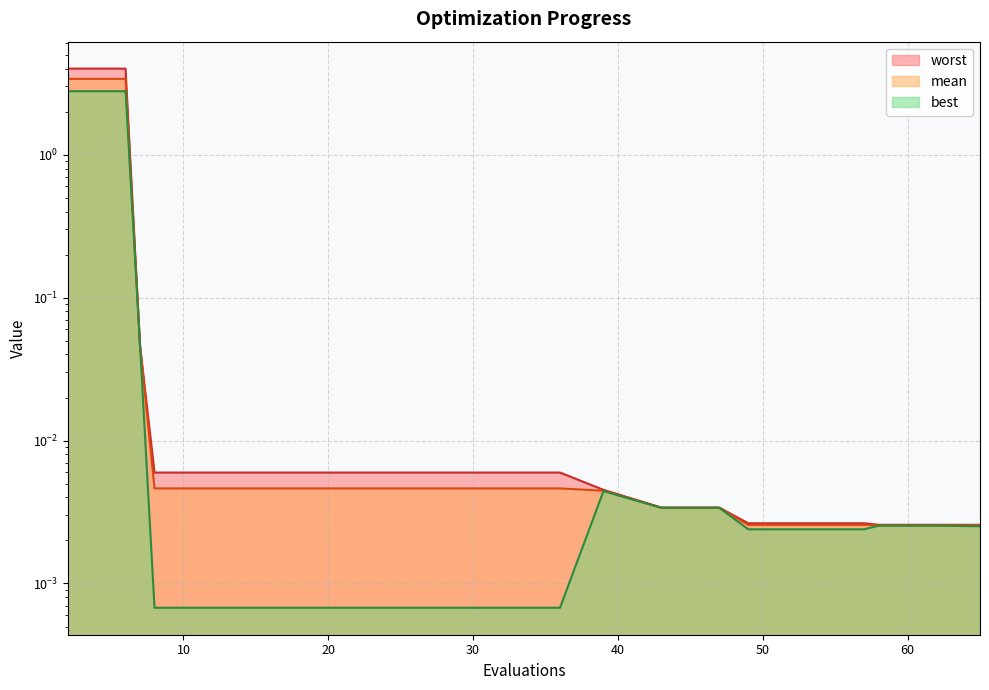

At which category does the chart reach its minimum across all series?

8